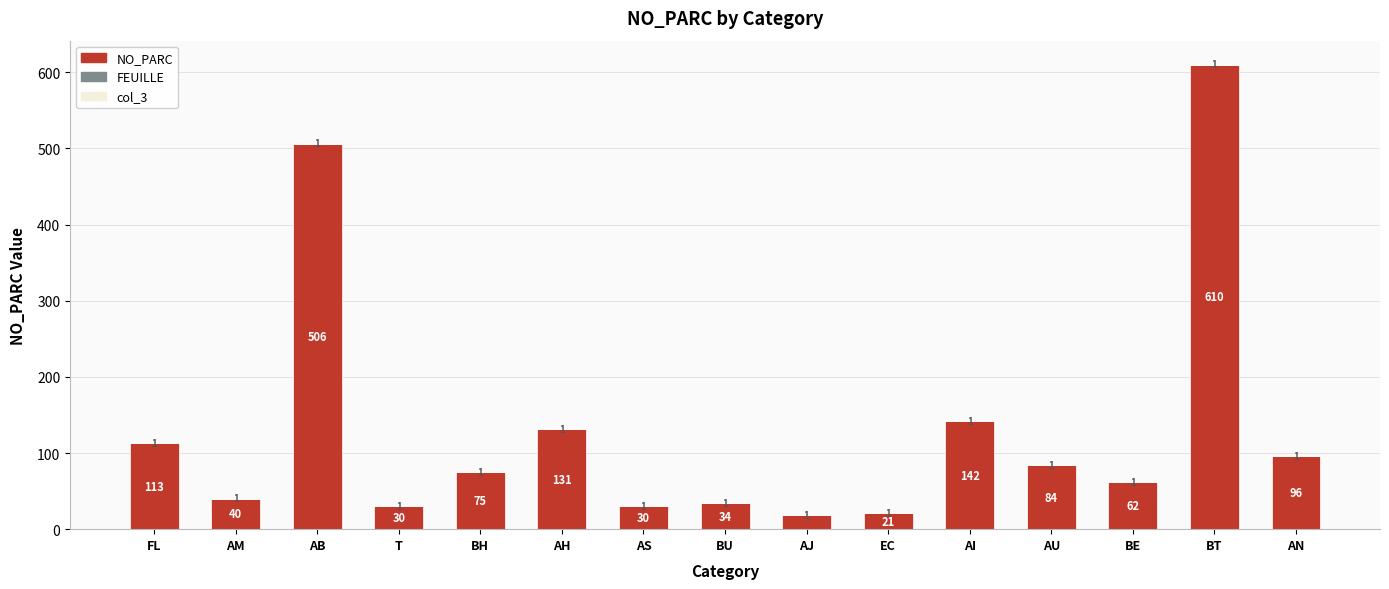

Does the chart contain stacked bars?

Yes